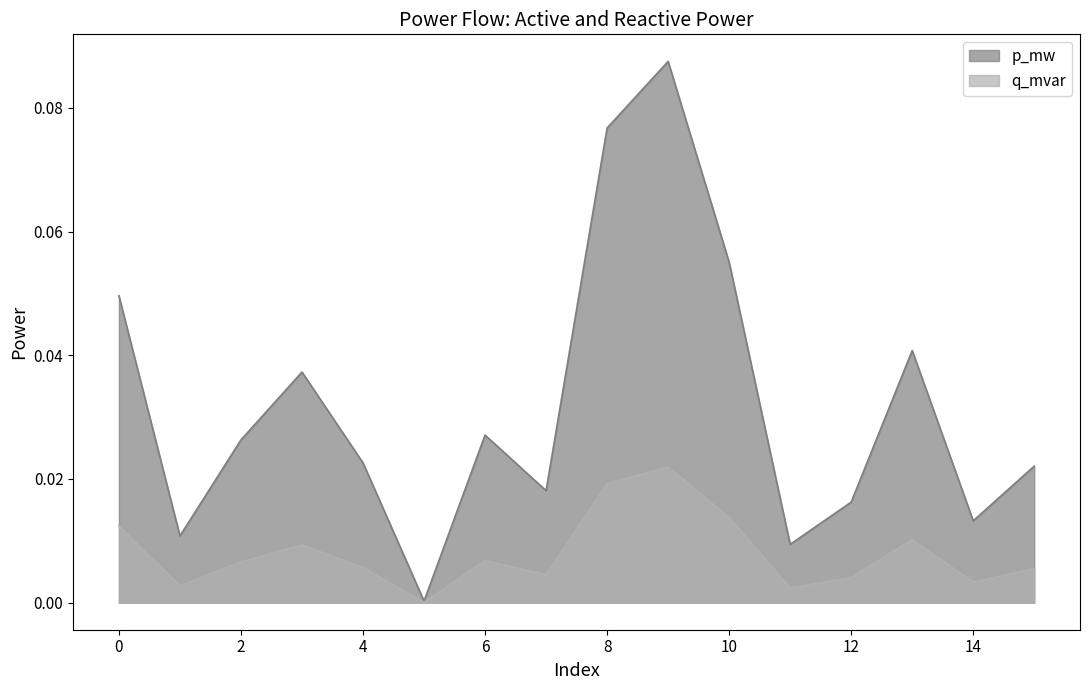

Which series has the largest total across all categories?

p_mw